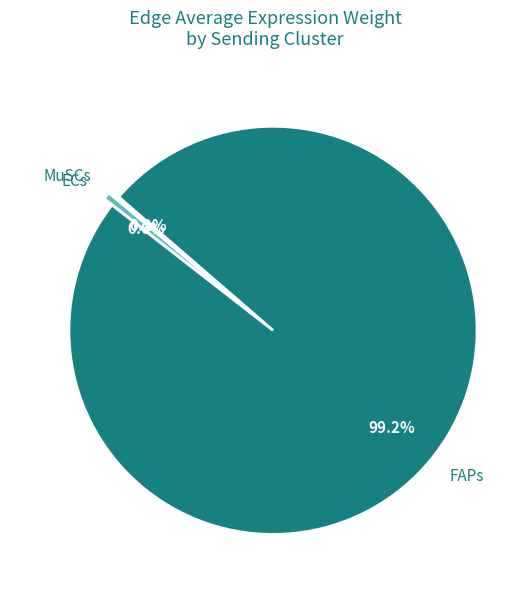

Which has a higher value, FAPs or ECs?

FAPs